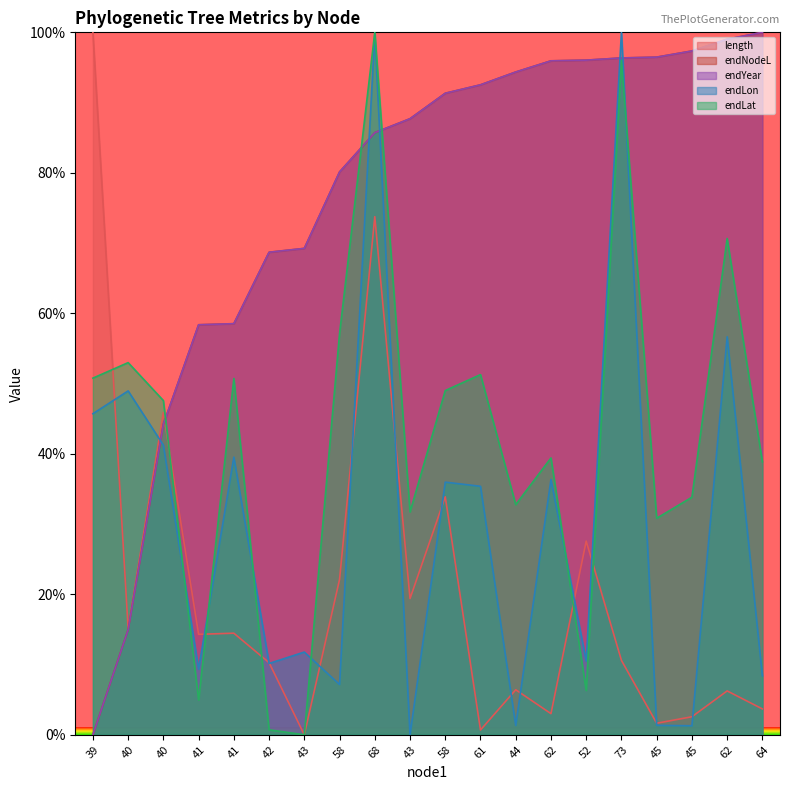

At 44, list the series in order from smallest to largest.

endLon, length, endLat, endYear, endNodeL